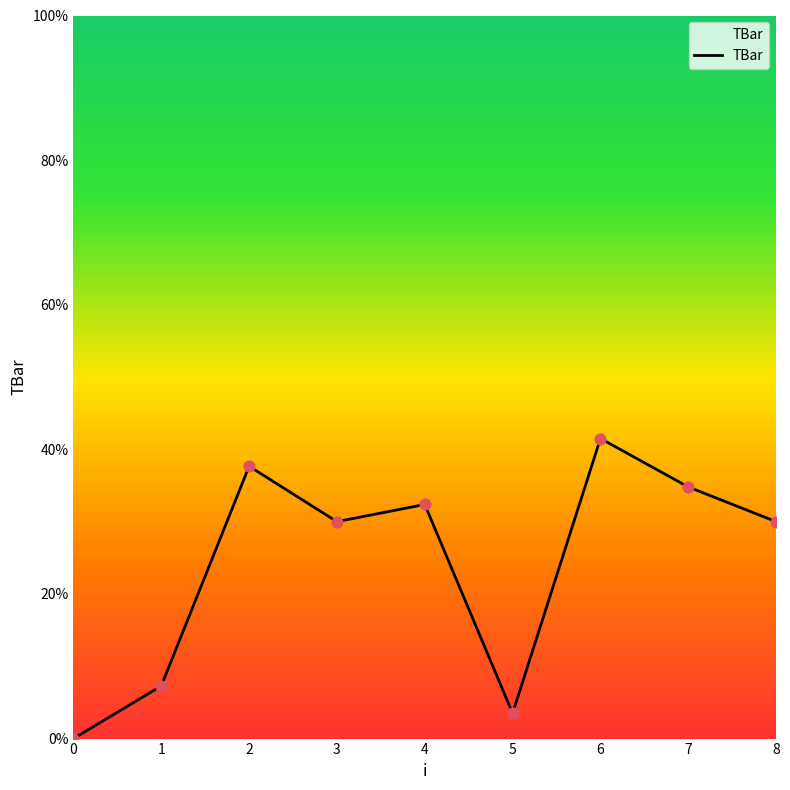

Approximately how many times larger is the value at 5 compared to 2?

0.1